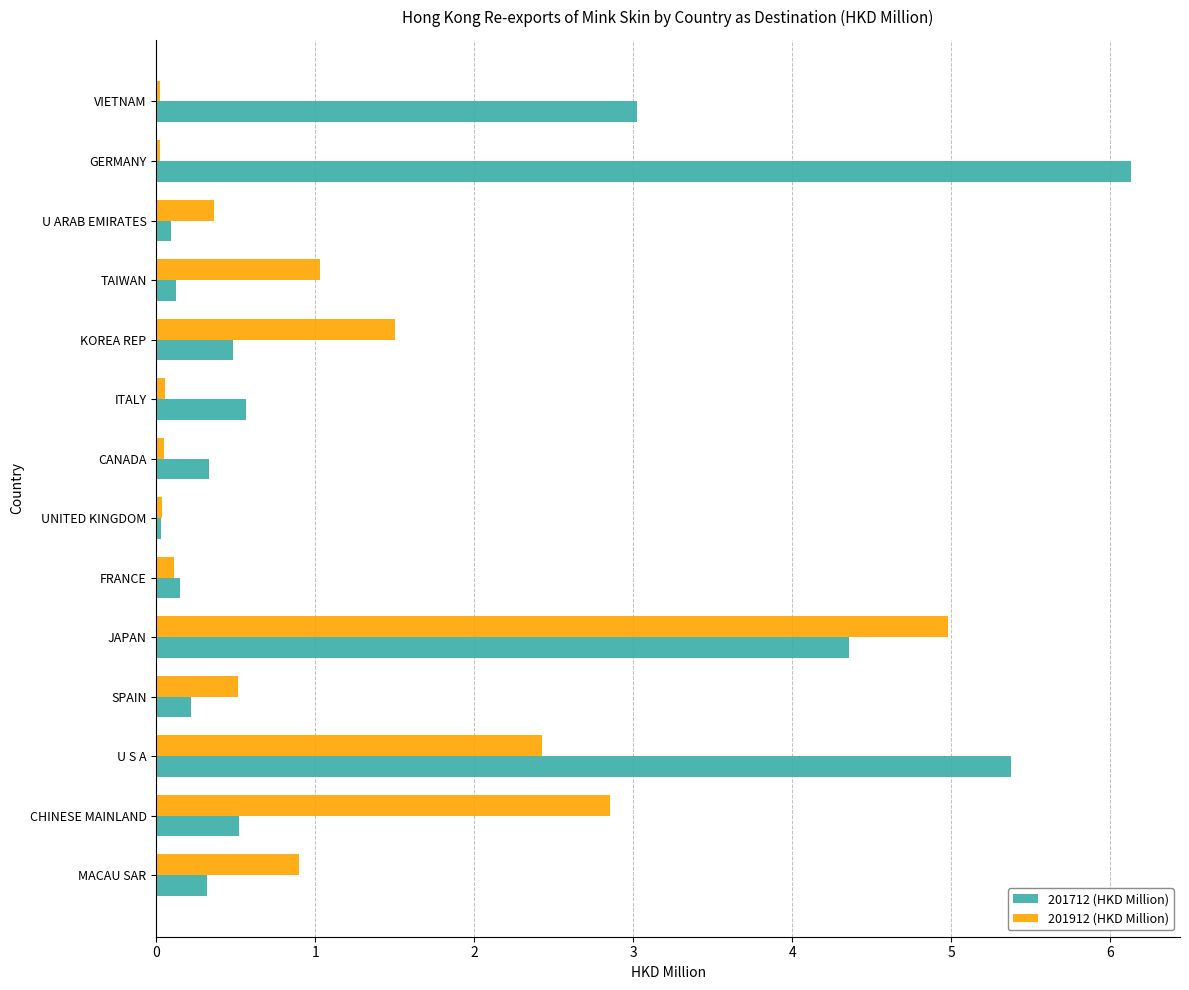

Rank the series by their maximum value, from lowest to highest.

201912 (HKD Million), 201712 (HKD Million)